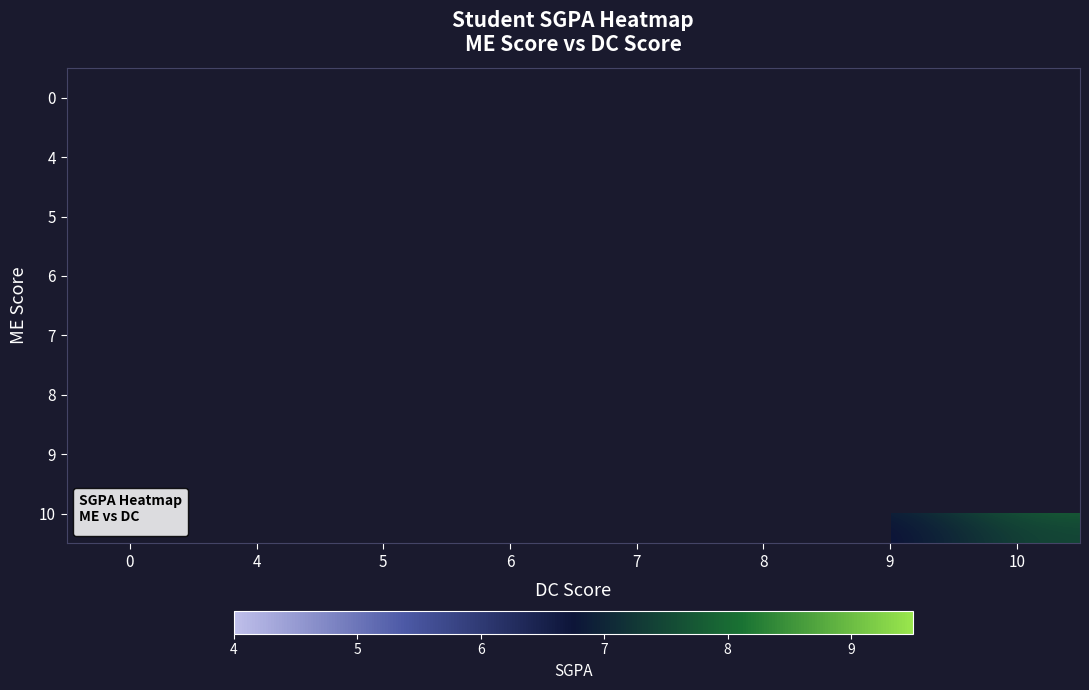

The 9 series shows 12.1 at 10. True or false?

False